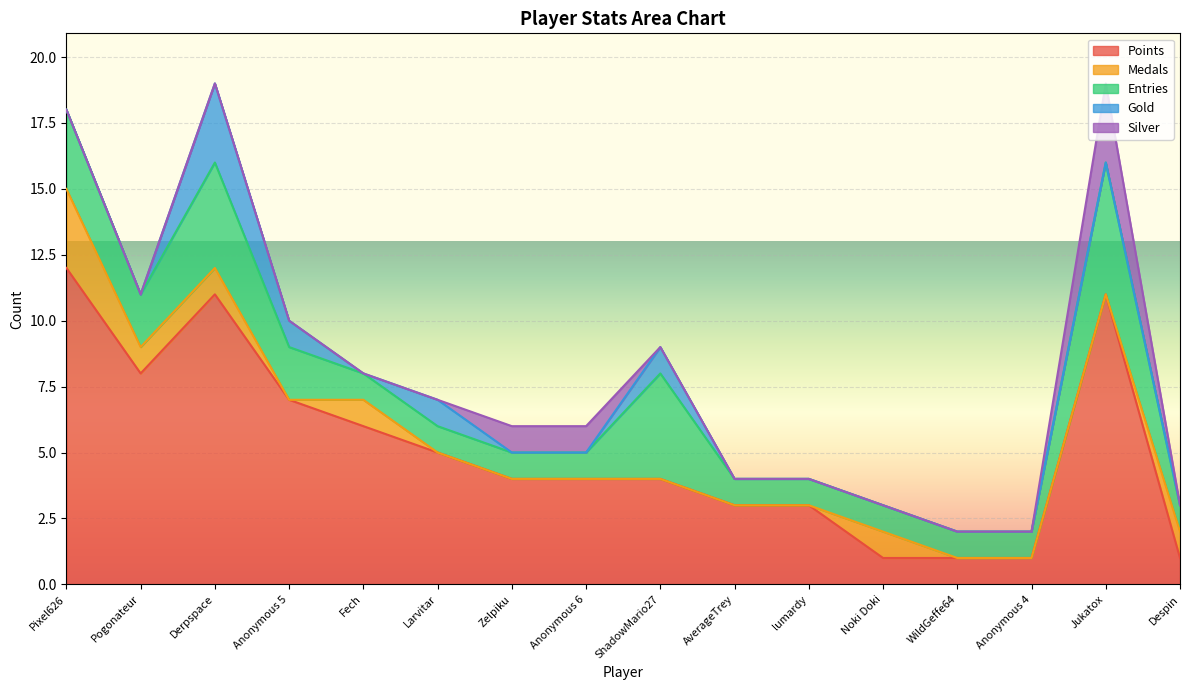

At which category does Entries reach its first local valley?

Pogonateur